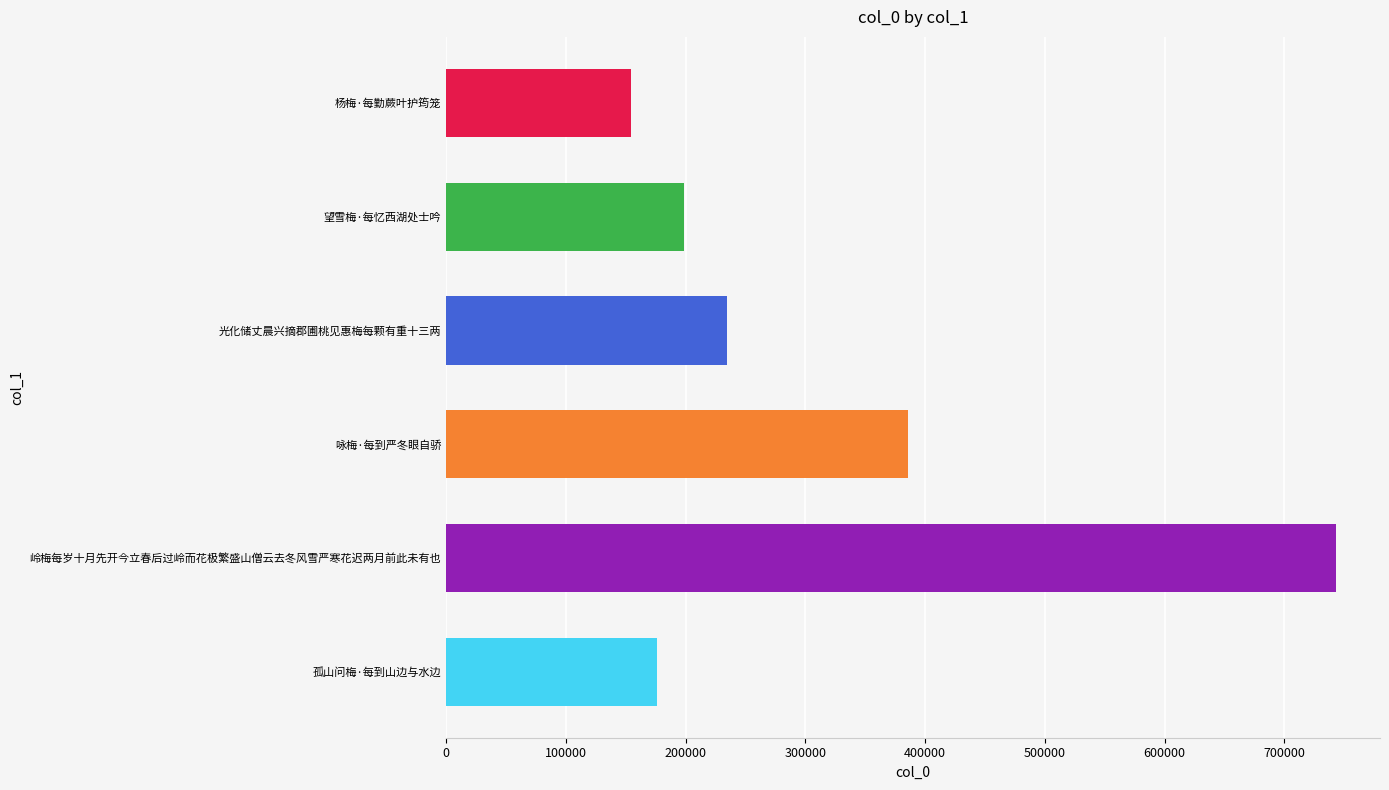

Rank the categories by value from lowest to highest.

杨梅·每勤蕨叶护筠笼, 孤山问梅·每到山边与水边, 望雪梅·每忆西湖处士吟, 光化储丈晨兴摘郡圃桃见惠梅每颗有重十三两, 咏梅·每到严冬眼自骄, 岭梅每岁十月先开今立春后过岭而花极繁盛山僧云去冬风雪严寒花迟两月前此未有也